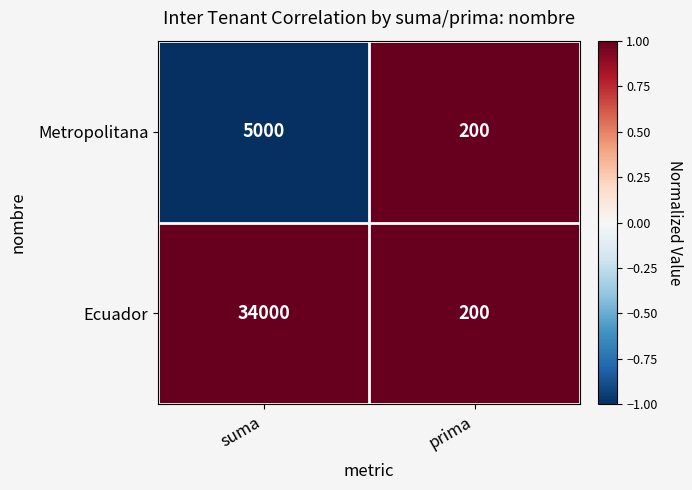

What is the sum of the Ecuador values at prima and suma?

34200